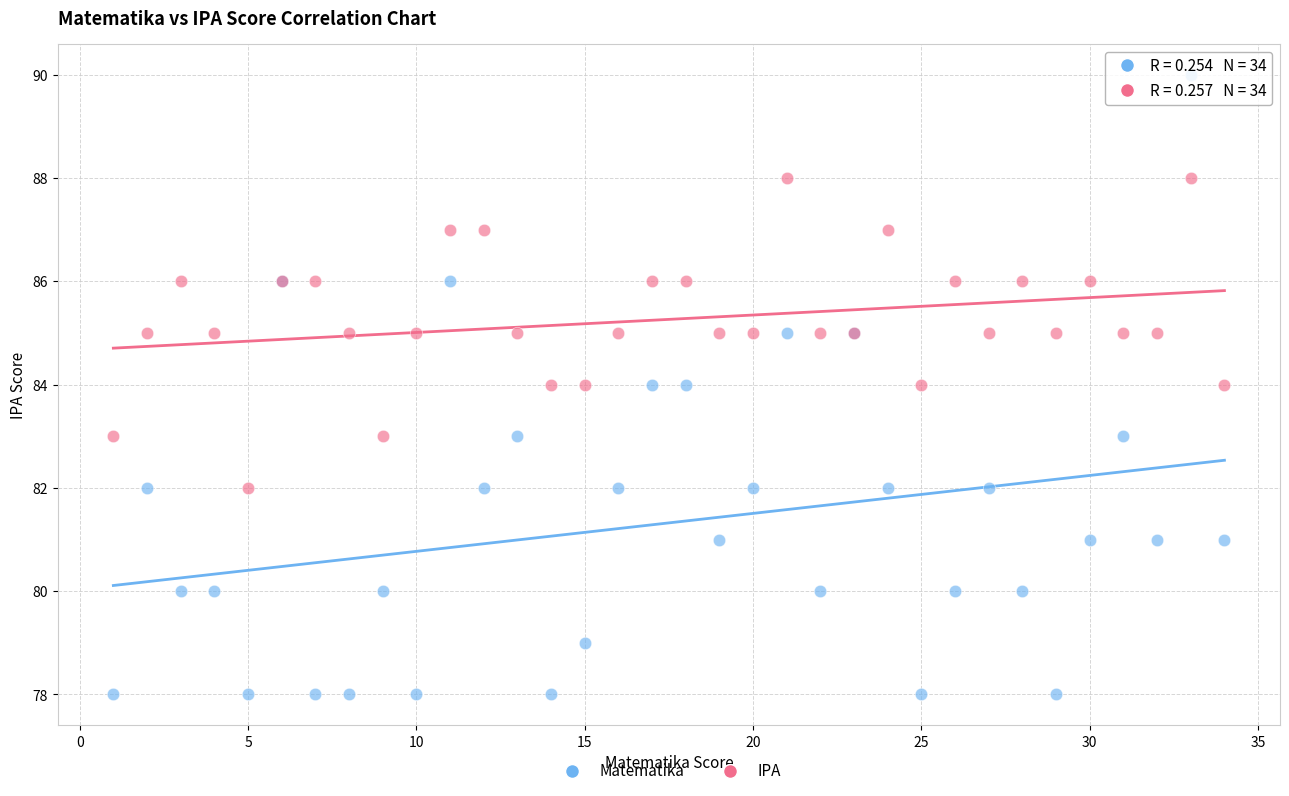

What are all the series names shown in the legend?

Matematika, IPA